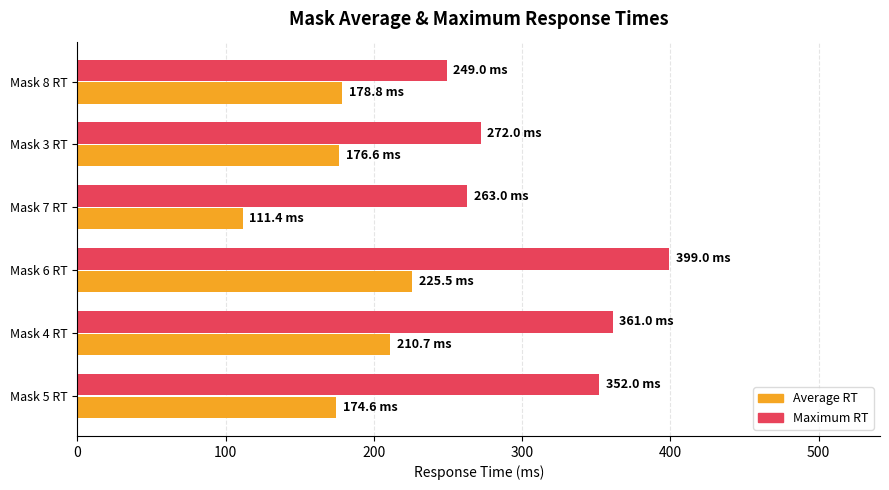

Which series has the largest total across all categories?

Maximum RT